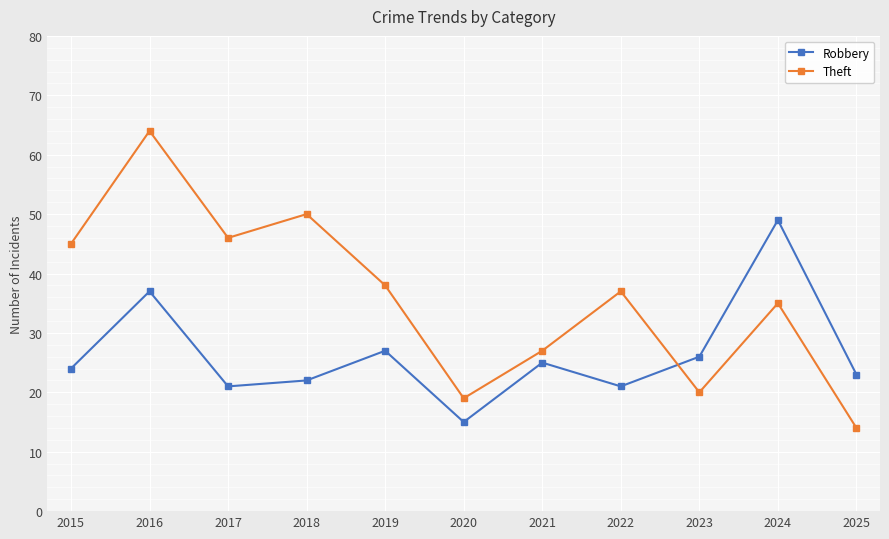

True or false: Robbery has a value of 36 at 2023.

False